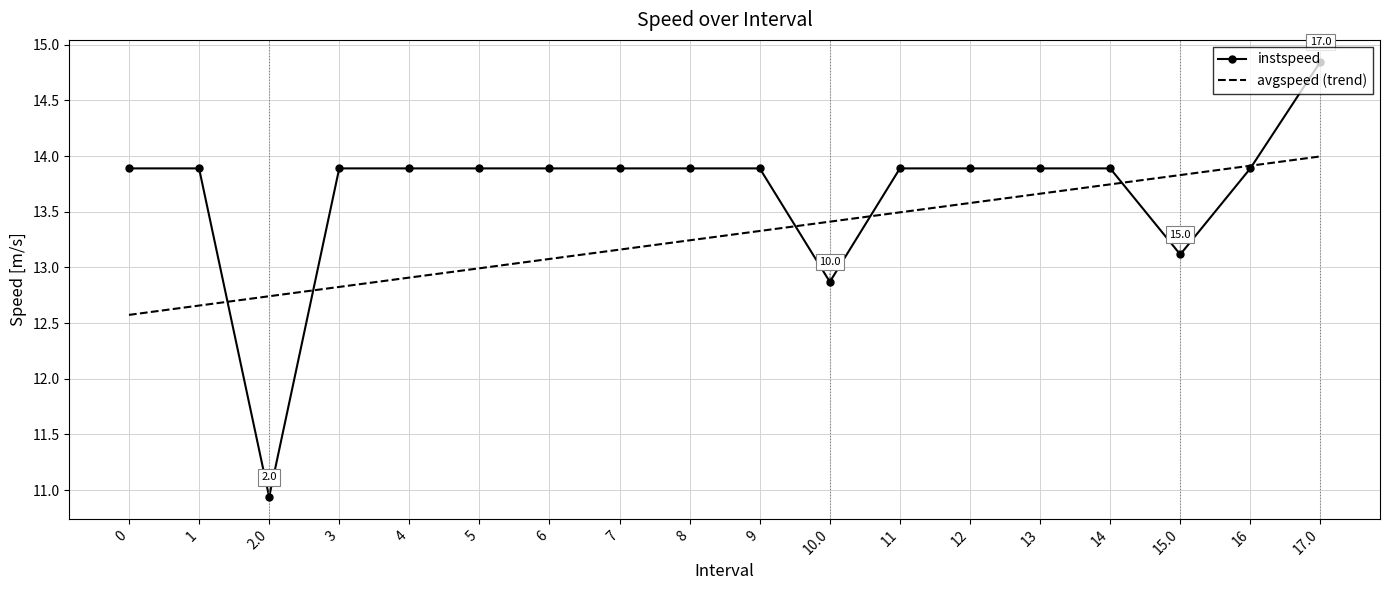

List the series in order of their peak value, highest first.

instspeed, avgspeed (trend)